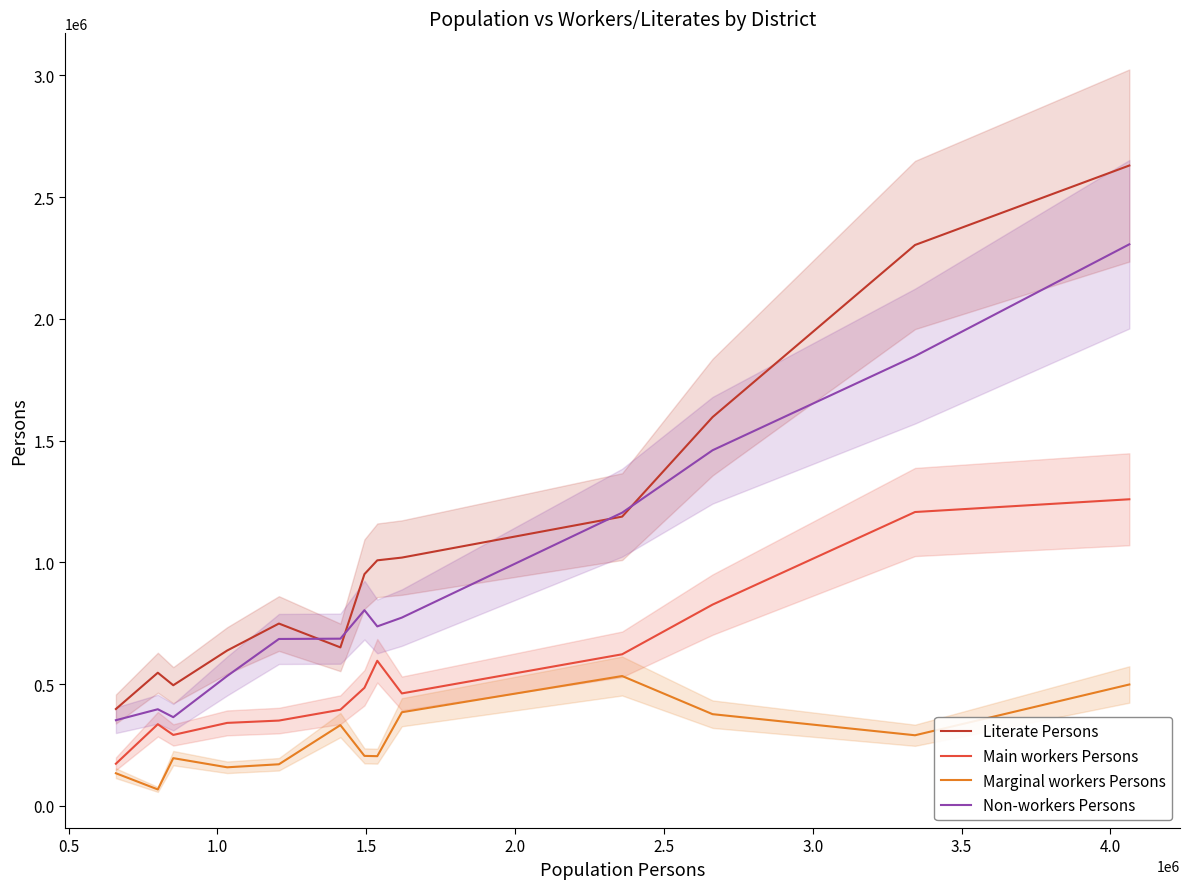

How many lines are shown in the chart?

4